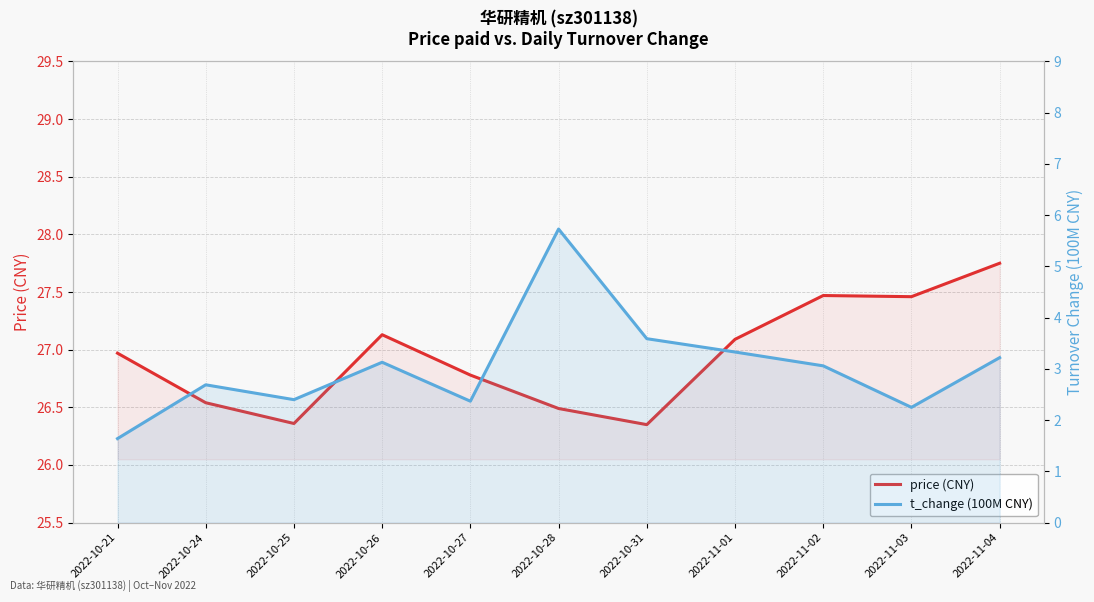

Is it true that price (CNY) equals 9.2 at 2022-10-26?

False